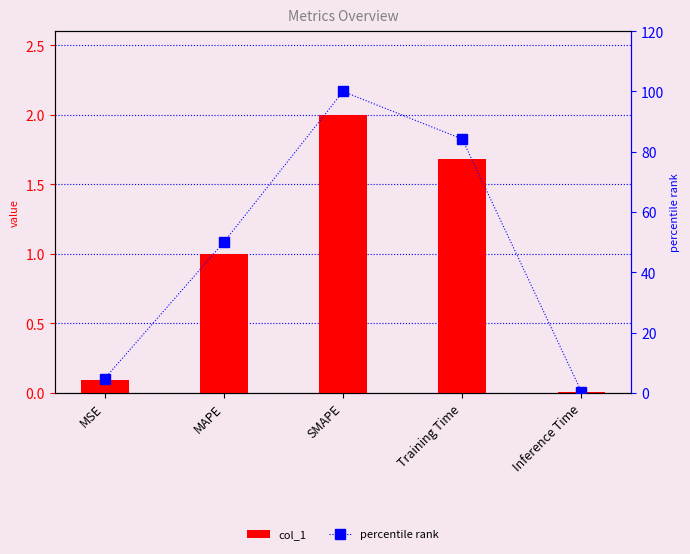

What is the maximum value for percentile rank?

100.0